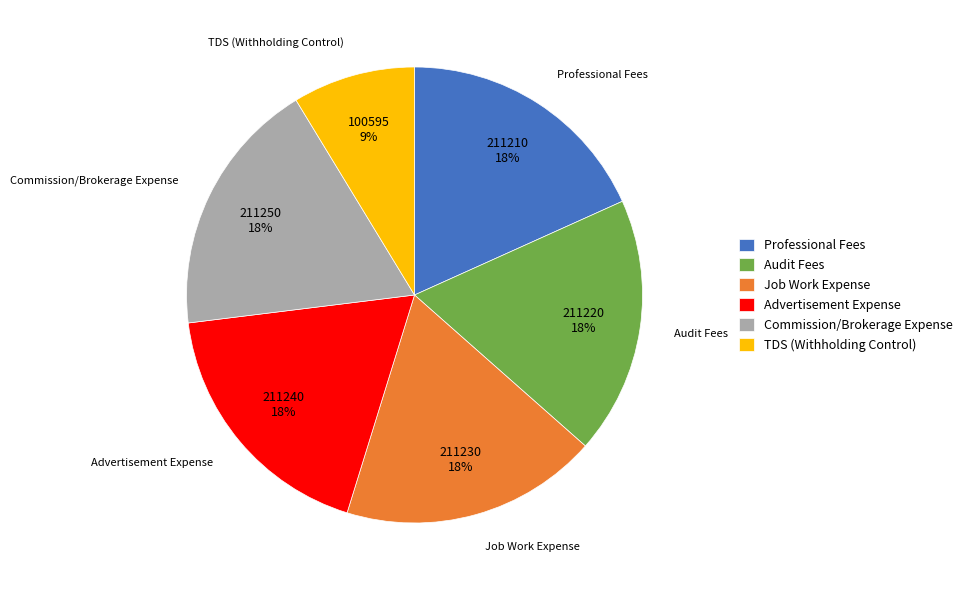

Does TDS (Withholding Control) account for over 50% of the chart?

No